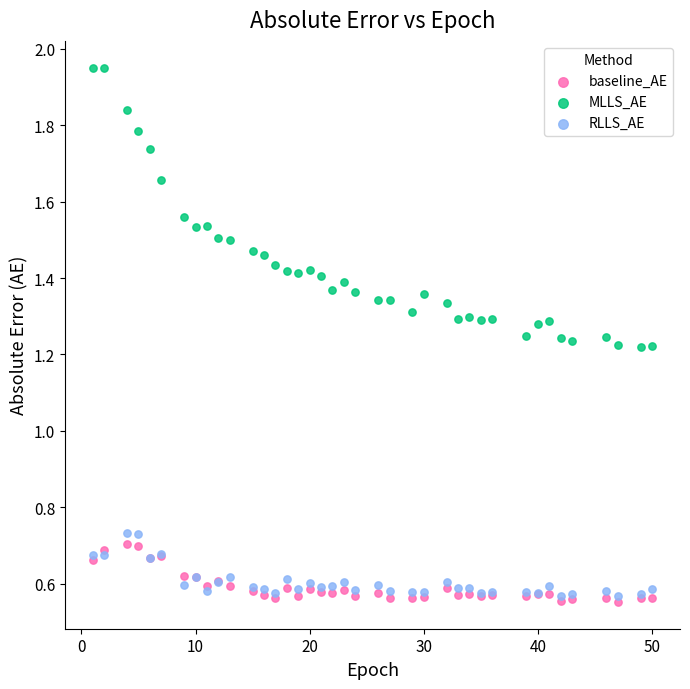

Which series has the largest Y range (max minus min)?

MLLS_AE